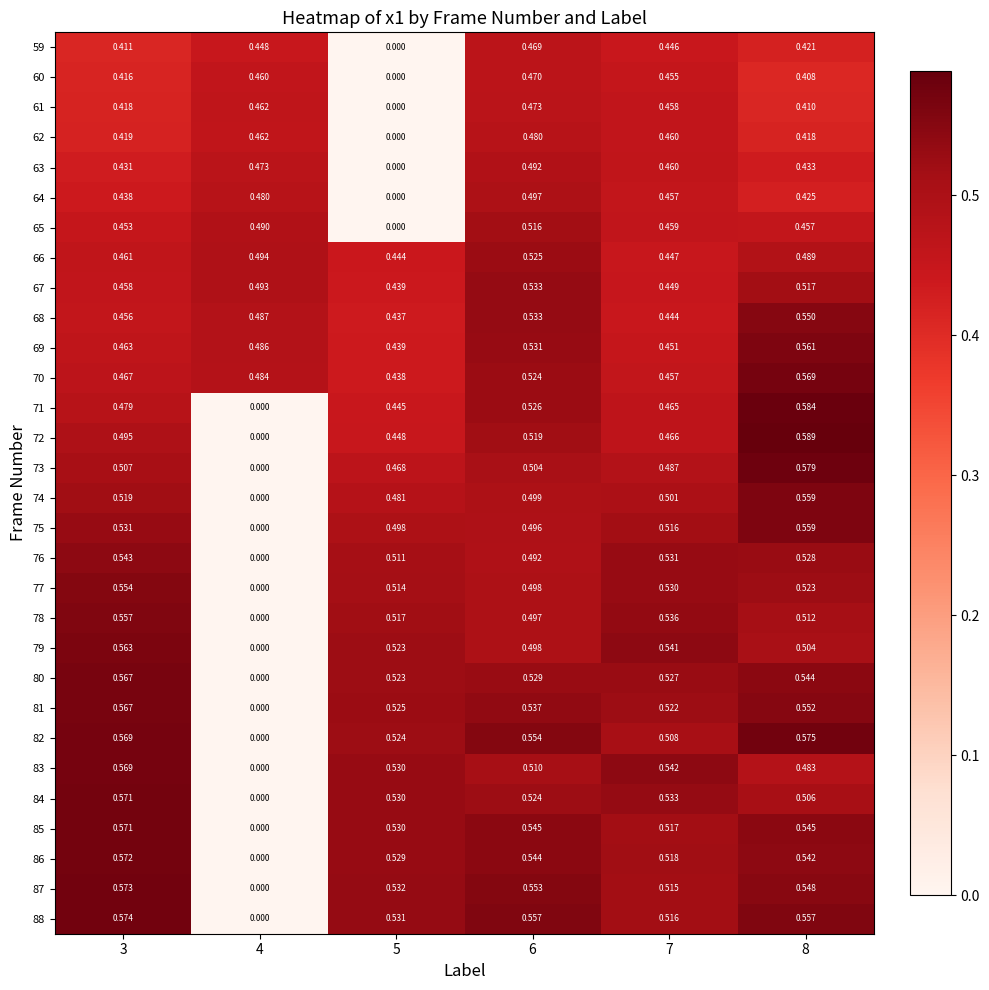

How many categories are shown in the chart?

6